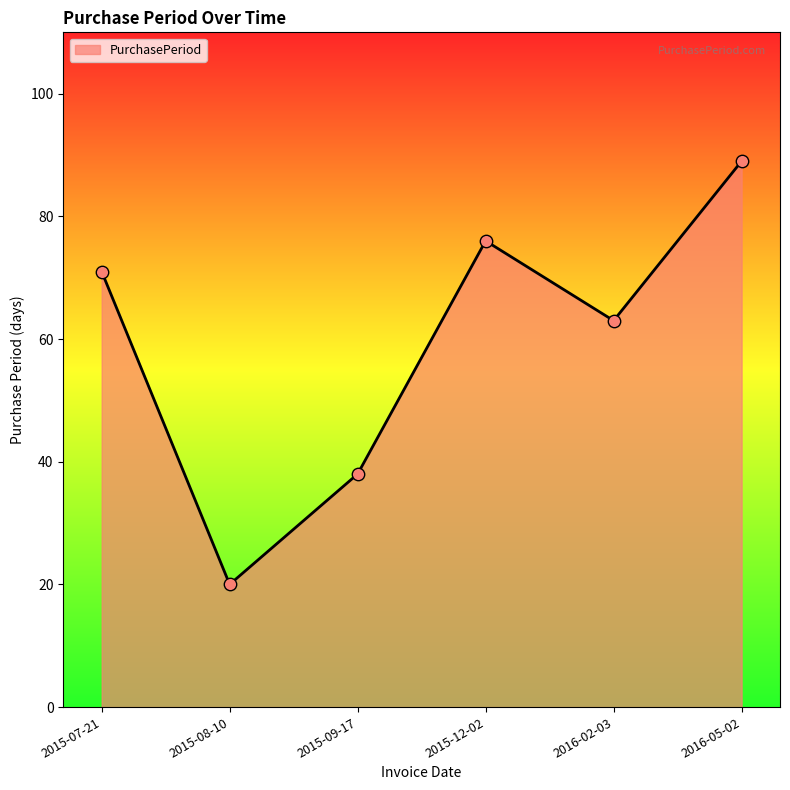

What is the change in value from 2015-09-17 to 2016-05-02?

+51